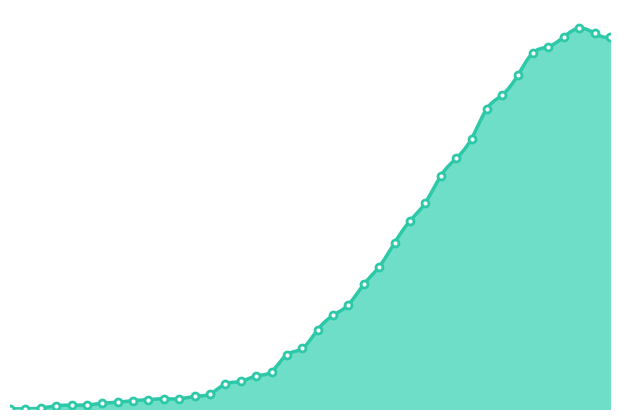

List the labels in order of value, smallest first.

2020-02-25, 2020-02-26, 2020-02-27, 2020-02-28, 2020-02-29, 2020-03-01, 2020-03-02, 2020-03-03, 2020-03-04, 2020-03-05, 2020-03-07, 2020-03-06, 2020-03-08, 2020-03-09, 2020-03-10, 2020-03-11, 2020-03-12, 2020-03-13, 2020-03-14, 2020-03-15, 2020-03-16, 2020-03-17, 2020-03-18, 2020-03-19, 2020-03-20, 2020-03-21, 2020-03-22, 2020-03-23, 2020-03-24, 2020-03-25, 2020-03-26, 2020-03-27, 2020-03-28, 2020-03-29, 2020-03-30, 2020-03-31, 2020-04-04, 2020-04-01, 2020-04-03, 2020-04-02